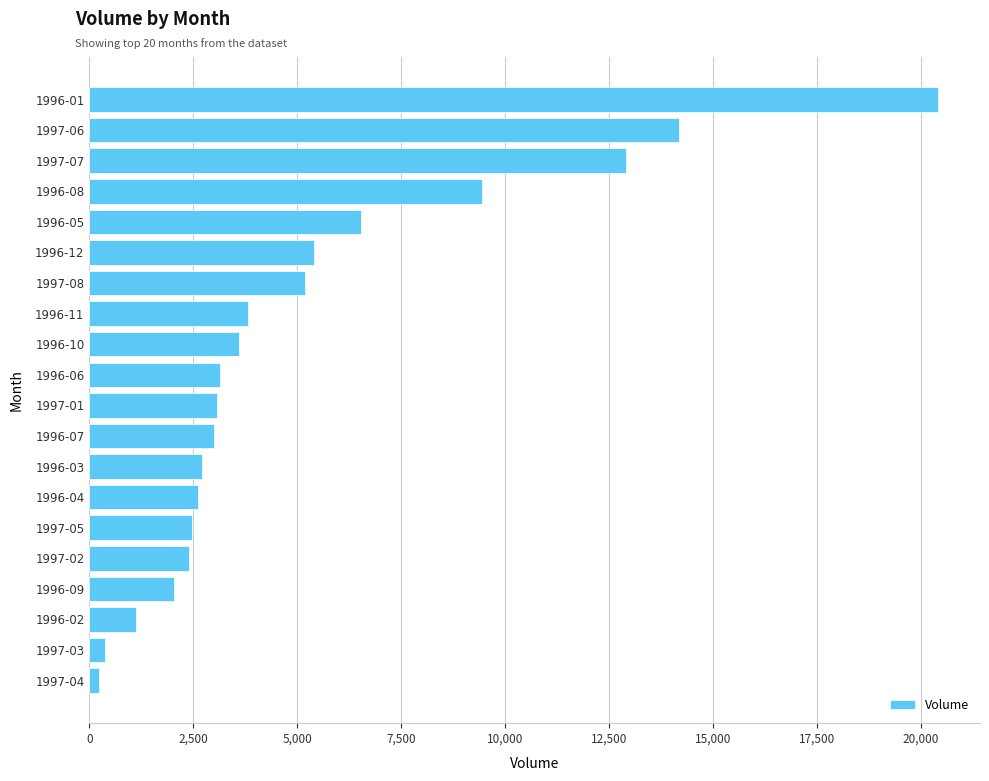

Count the number of categories in the chart.

20